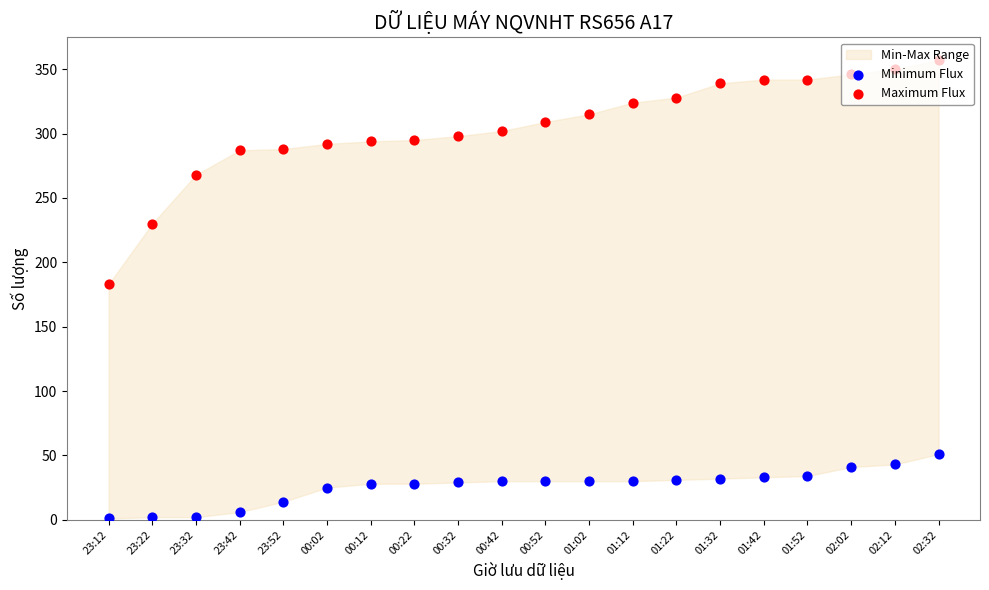

What is the total value across all series at 02:02?

387